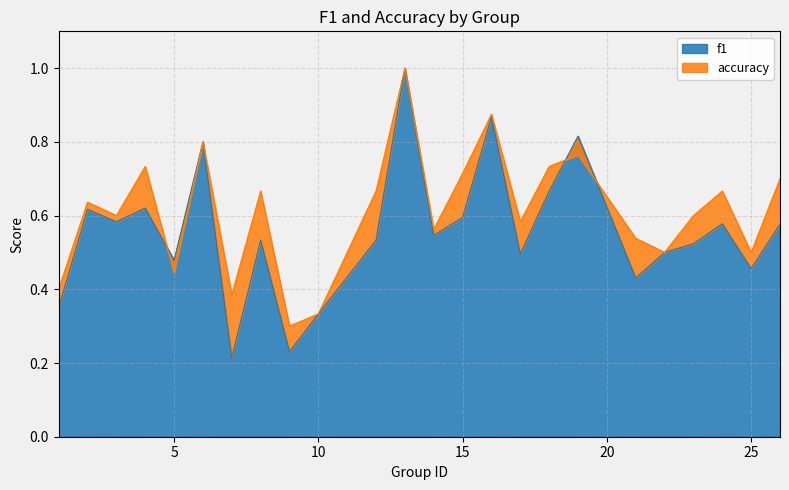

Rank the series by their average value, from highest to lowest.

accuracy, f1